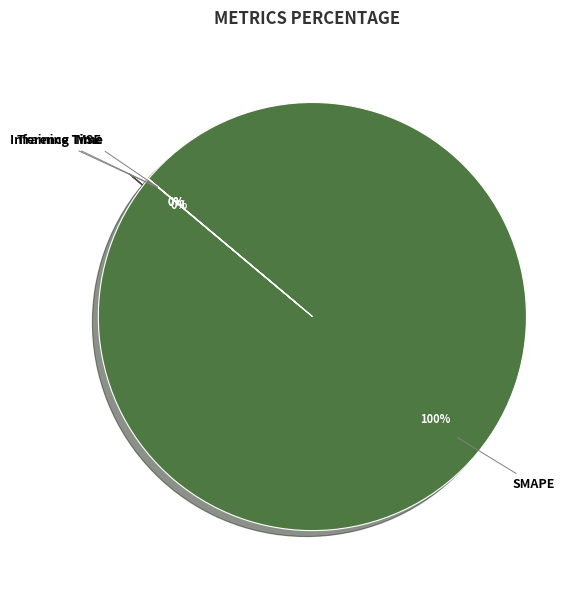

To the nearest percent, what is the average slice percentage?

25%